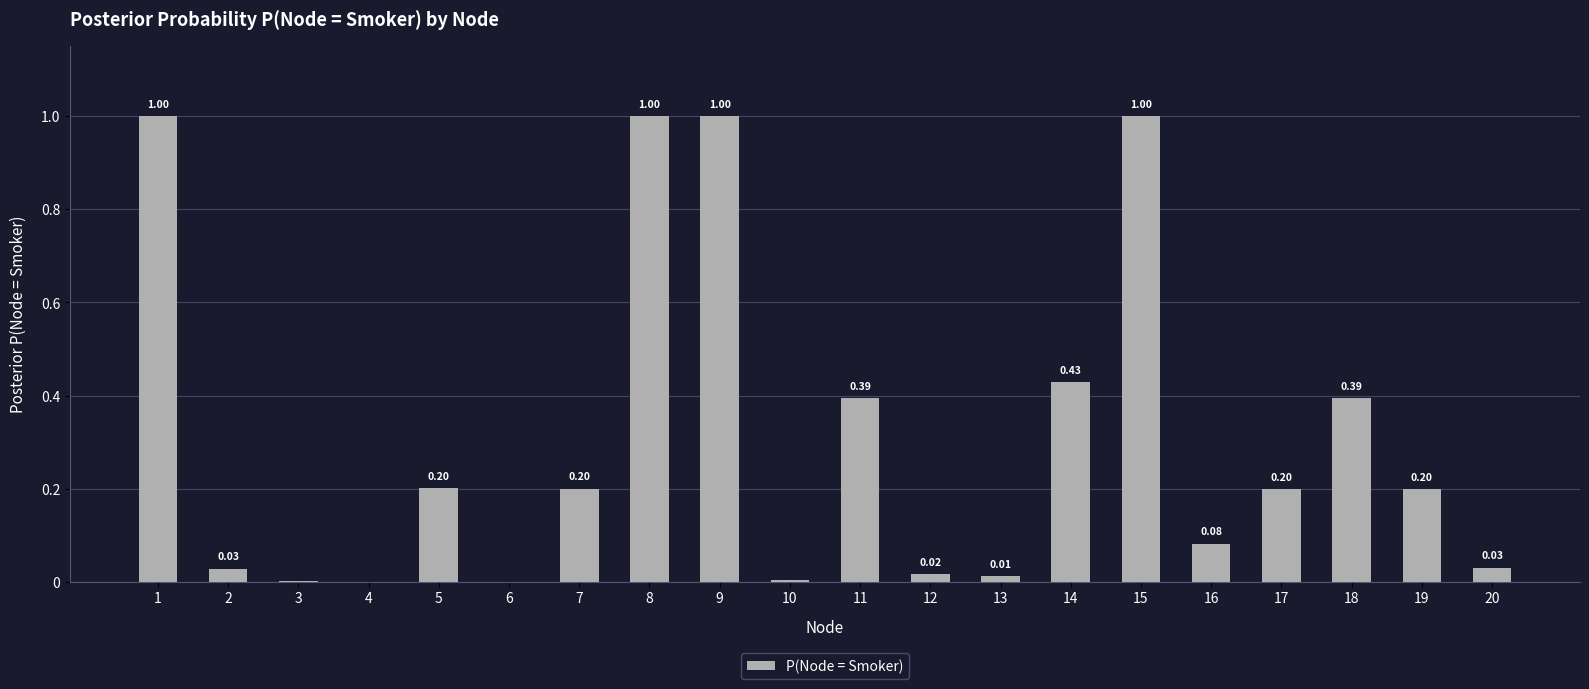

Which has a higher value, 16 or 11?

11